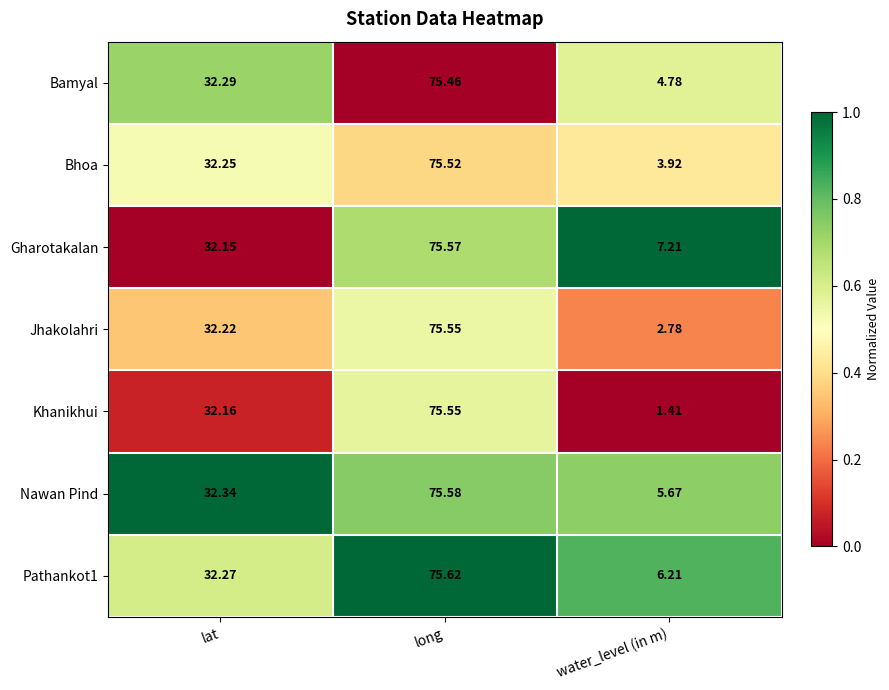

At which category is the sum across all series the highest?

long